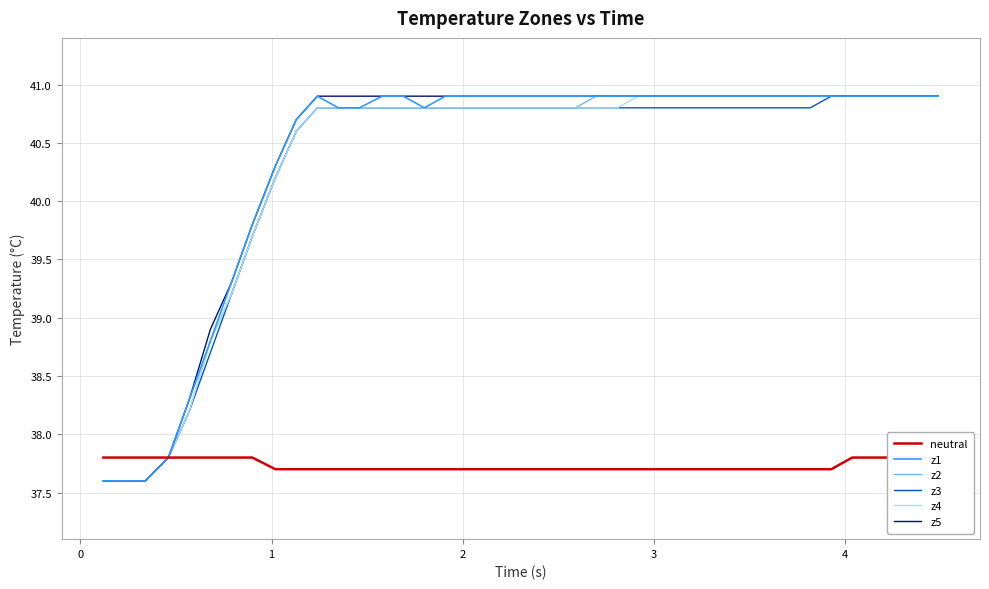

What is the difference between the second highest and second lowest values in the neutral series?

0.1